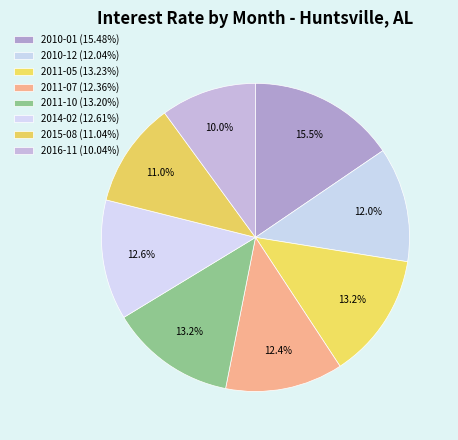

How many slices are in this pie chart?

8